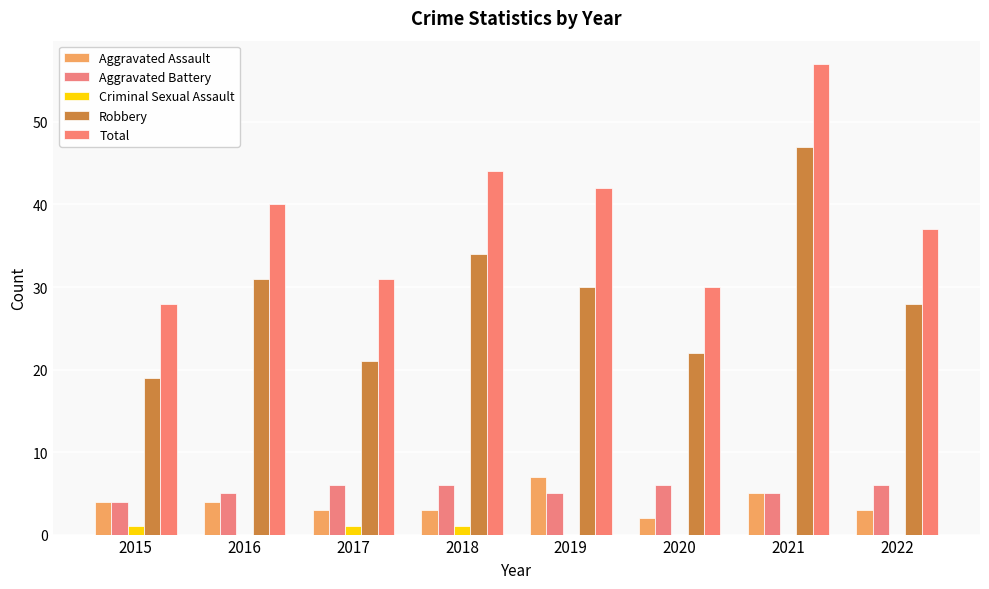

What is the minimum value for Total?

28